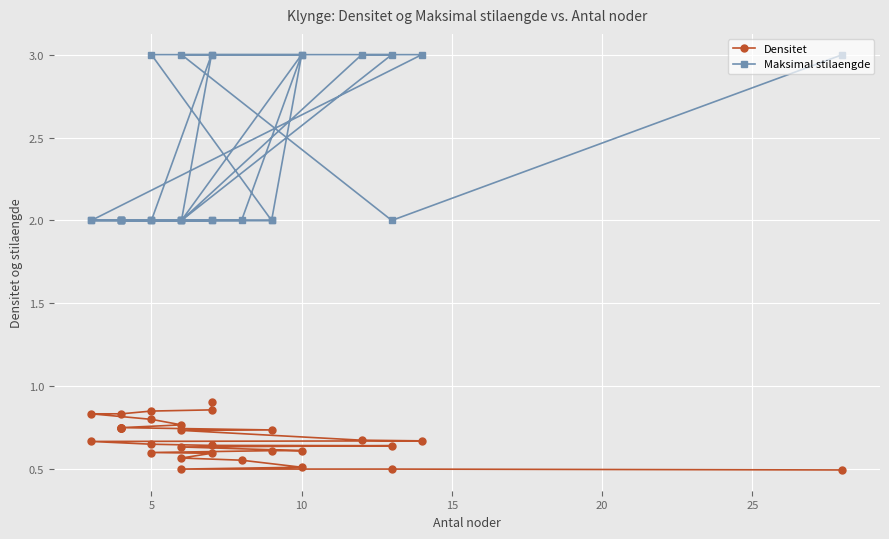

True or false: Maksimal stilaengde has a value of 3.4 at 20.

False